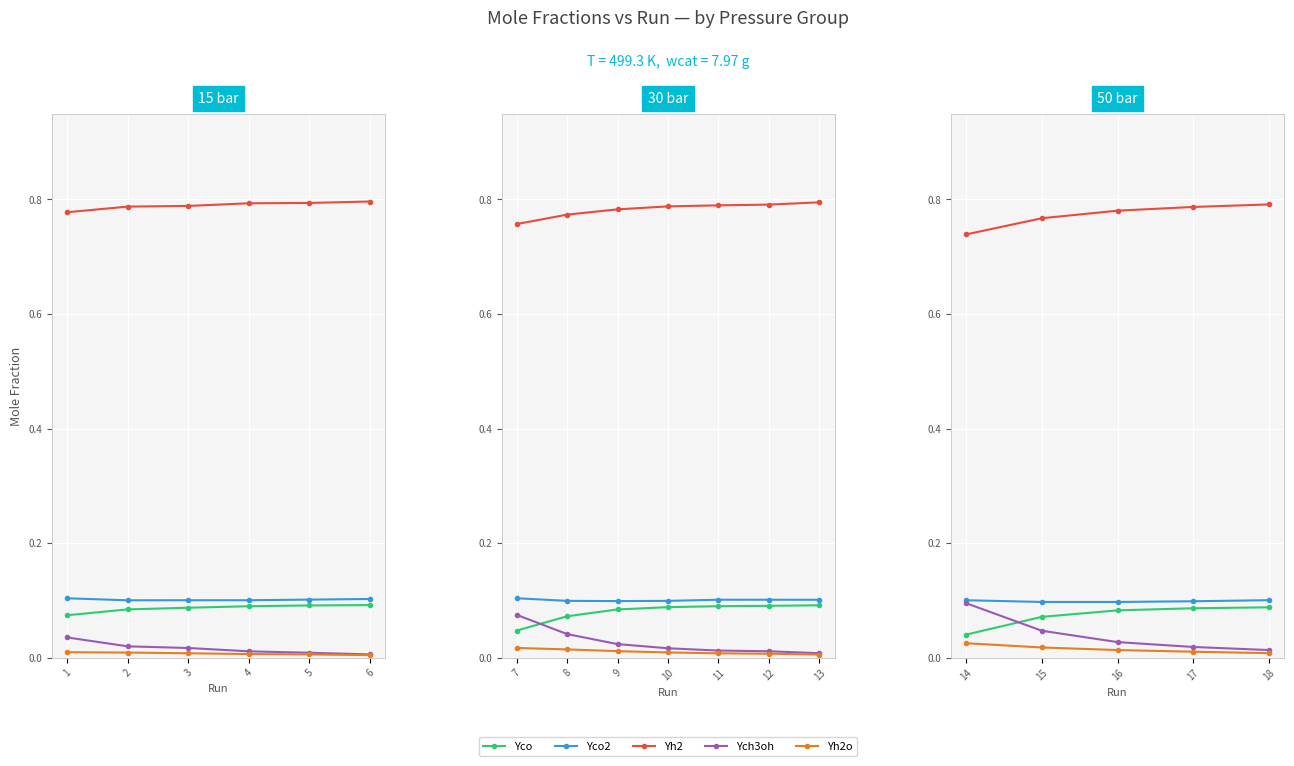

Is it true that Ych3oh equals 0.0 at 15?

False